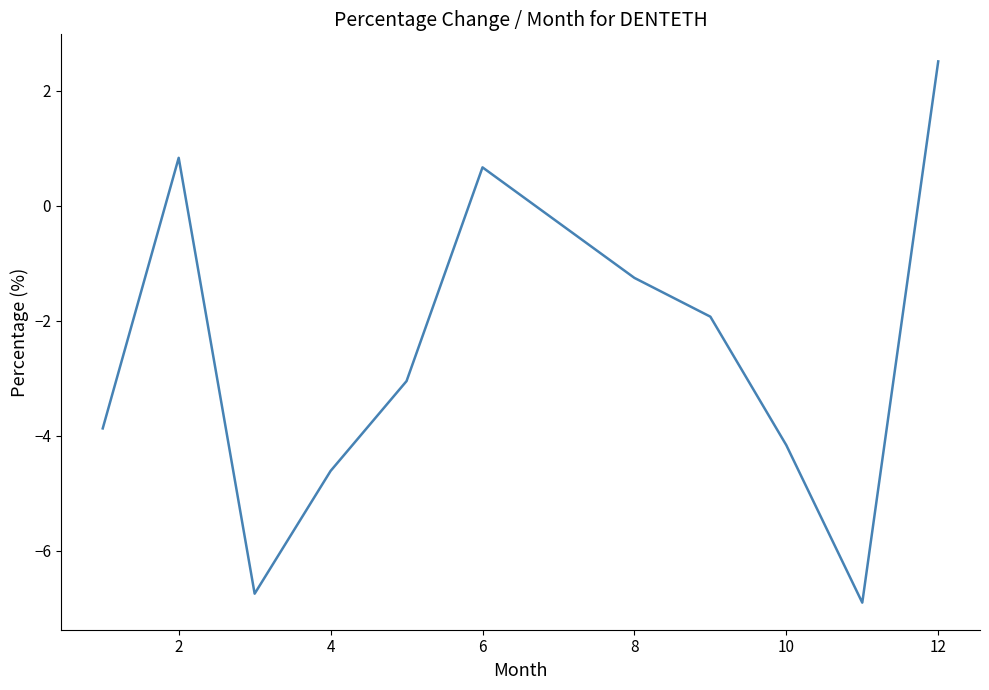

What is the minimum value shown in the chart?

-6.9